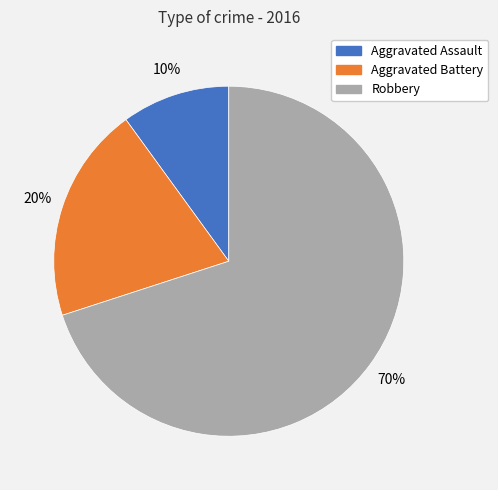

Is the sum of Aggravated Battery and Aggravated Assault greater than half?

No